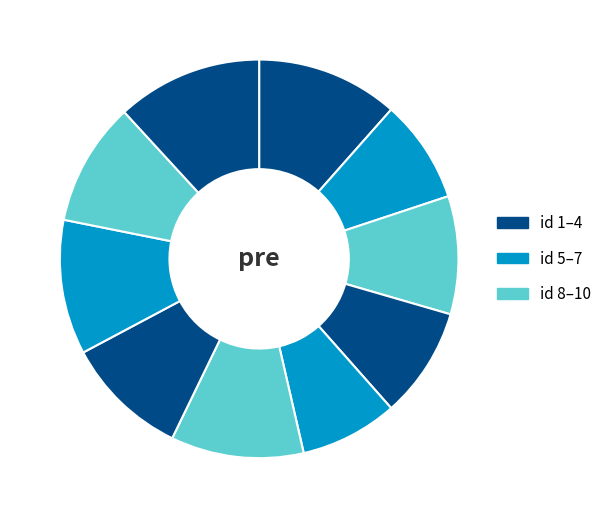

Rank the categories by value from lowest to highest.

5, 2, 4, 3, 7, 9, 6, 8, 1, 10